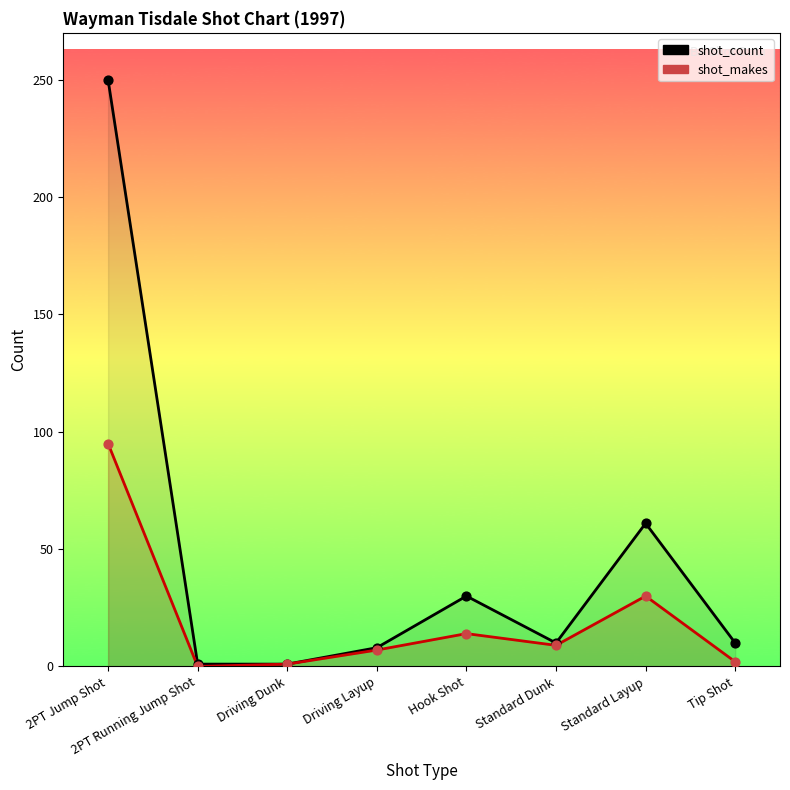

Is the value of shot_makes at 2PT Jump Shot greater than the value of shot_count at 2PT Jump Shot?

No